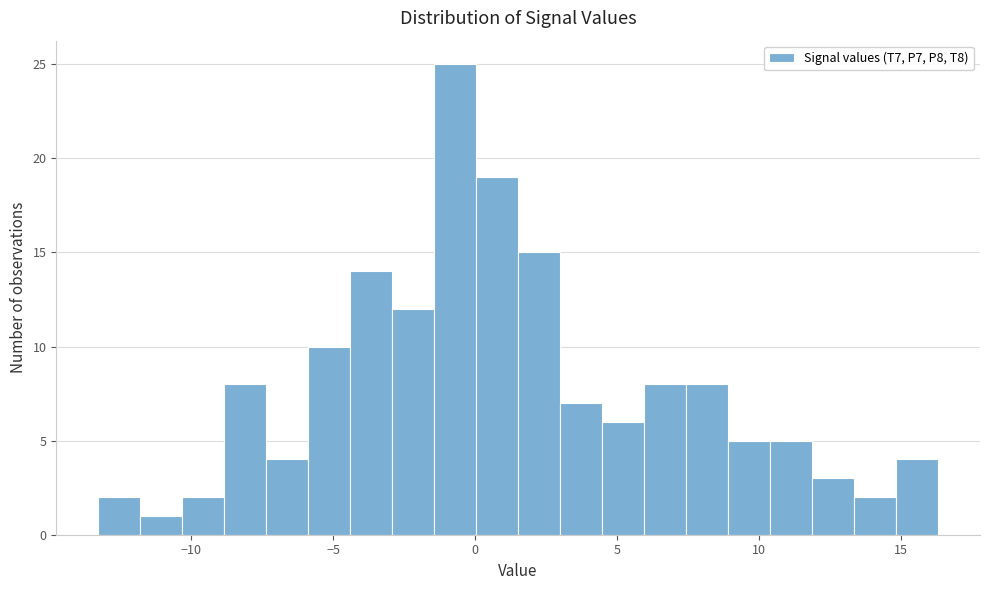

Read against the x-axis, roughly where is the centre of the tallest bar?

-0.5